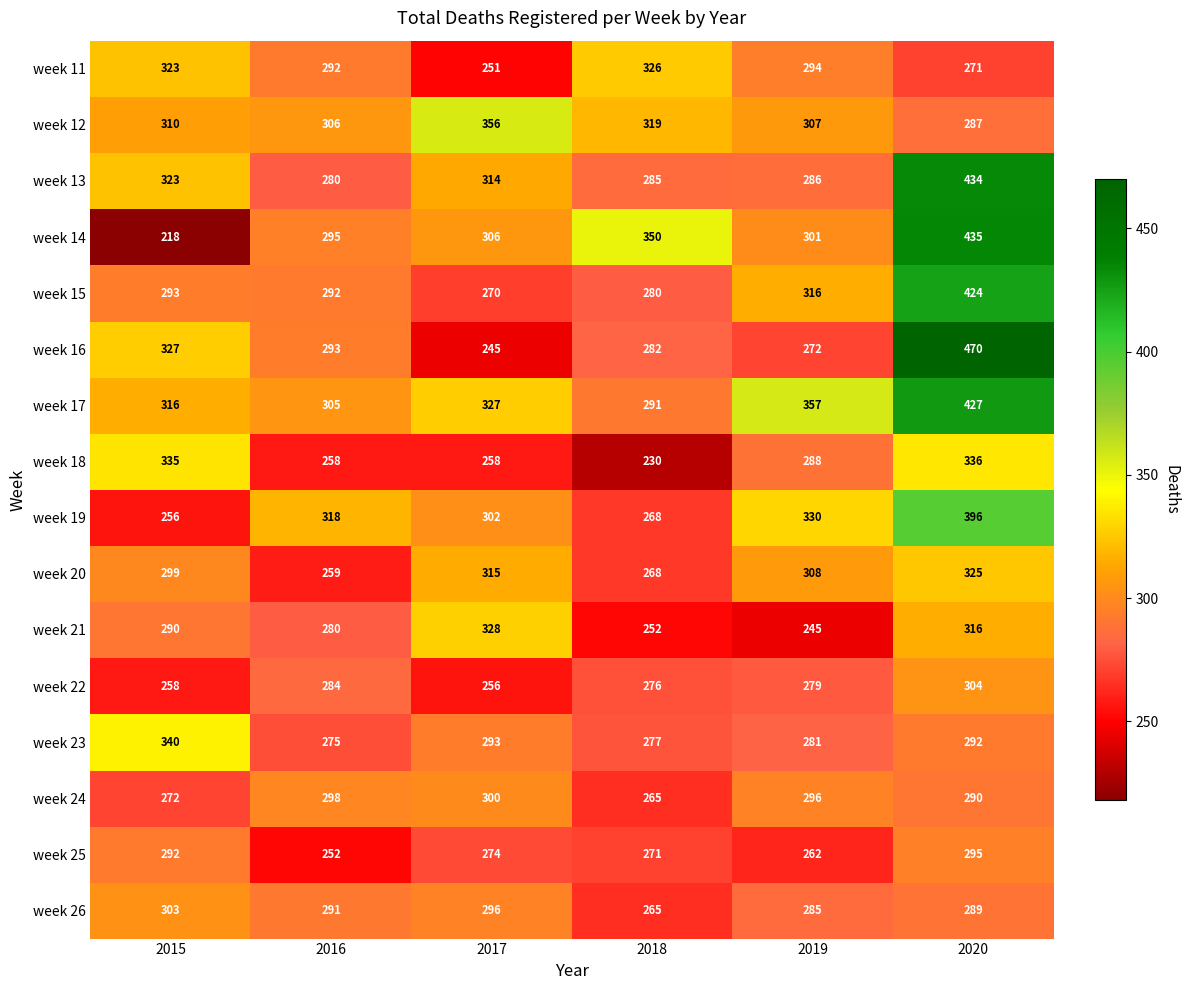

How many values in the week 13 series are below 314?

3